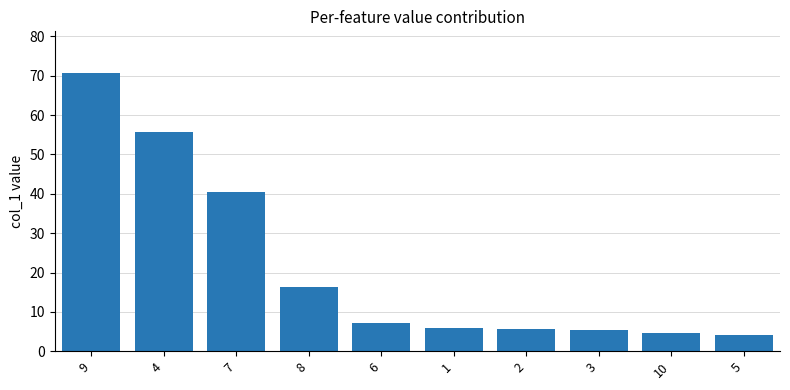

The chart shows a value of 5.6 at 2. True or false?

True